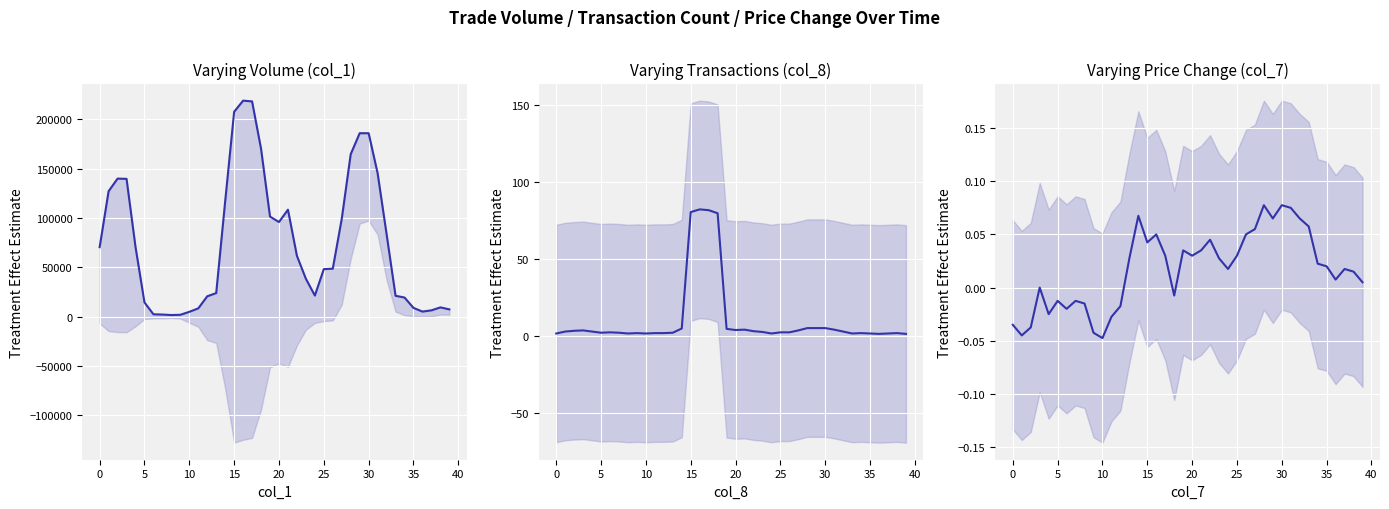

At which label does col_7 reach its peak?

28